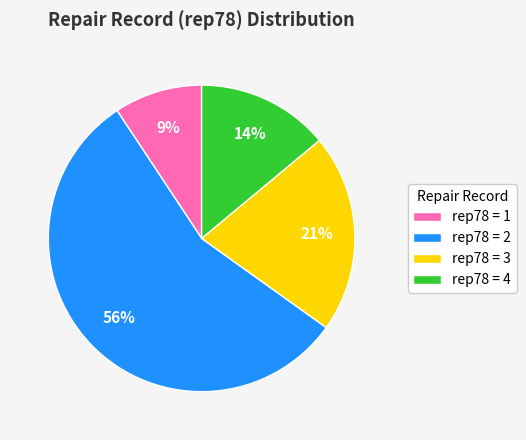

To the nearest percent, what is the difference between the largest and smallest slice percentages?

47%